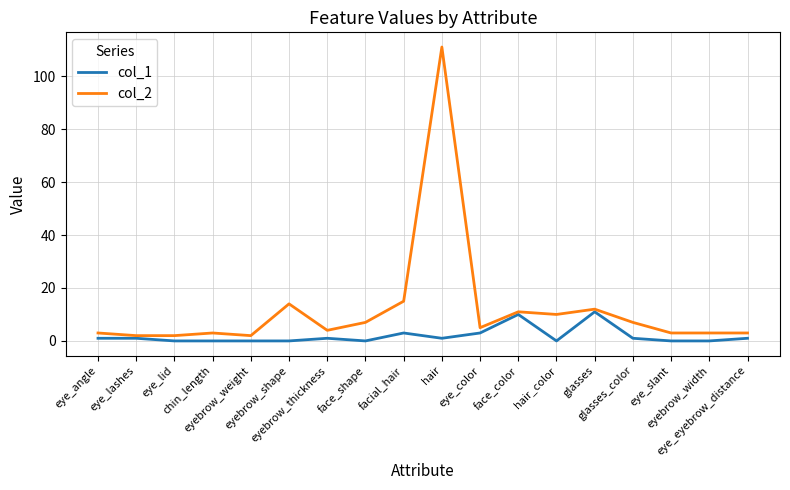

True or false: col_2 and col_1 intersect in this chart.

False